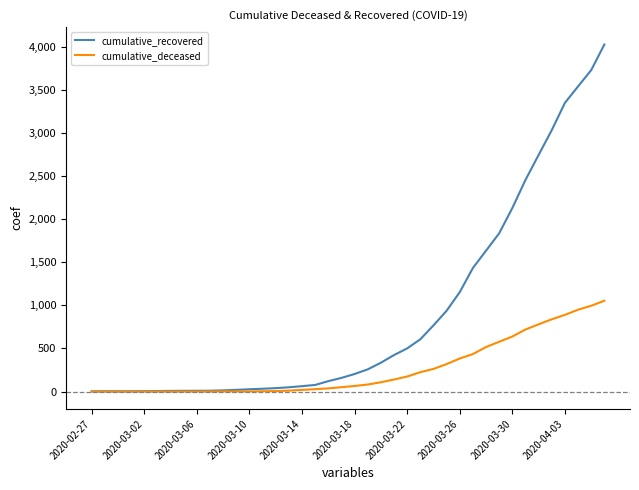

What is the difference between the maximum and minimum values in the cumulative_recovered series?

4024